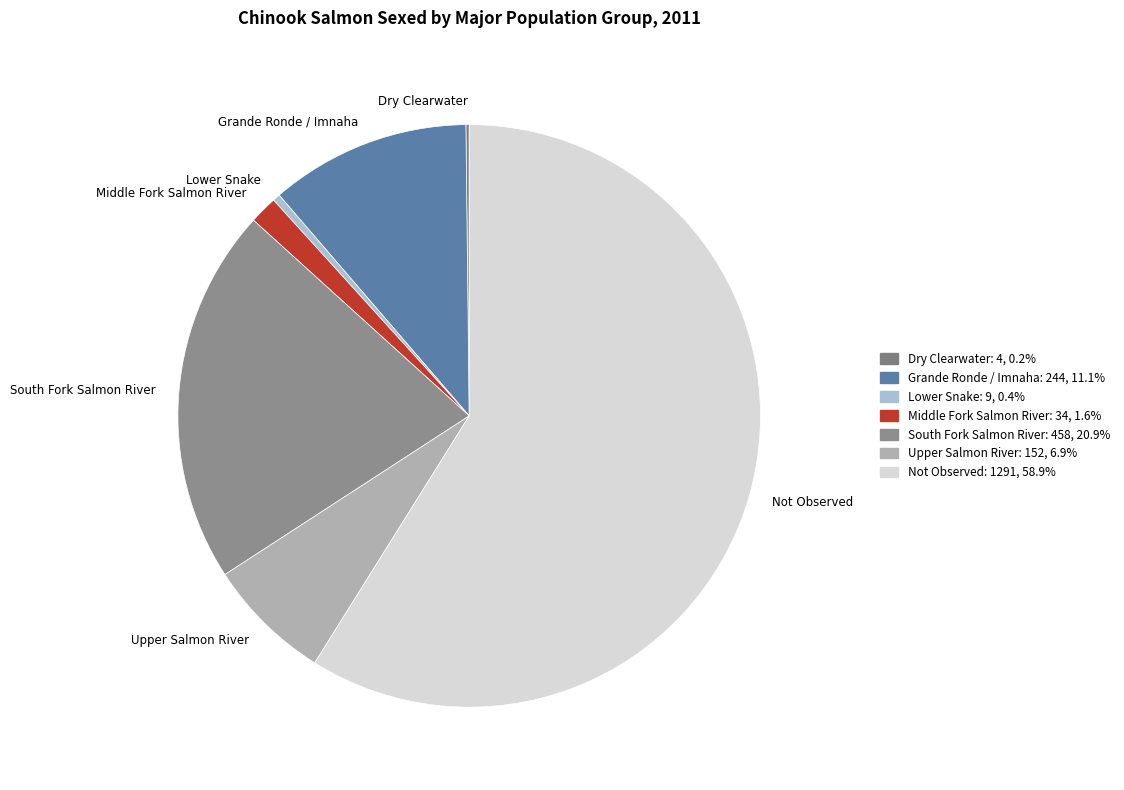

Between Upper Salmon River and Grande Ronde / Imnaha, which is larger?

Grande Ronde / Imnaha